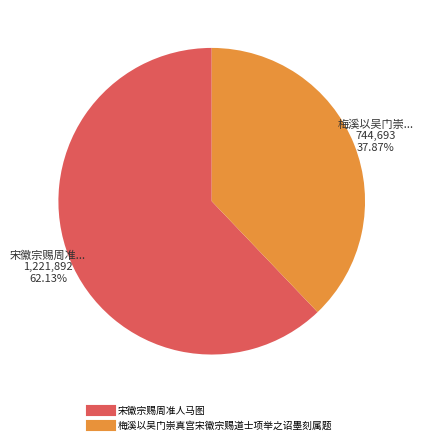

To the nearest percent, what percentage of the pie is 梅溪以吴门崇真宫宋徽宗赐道士项举之诏墨刻属题?

38%